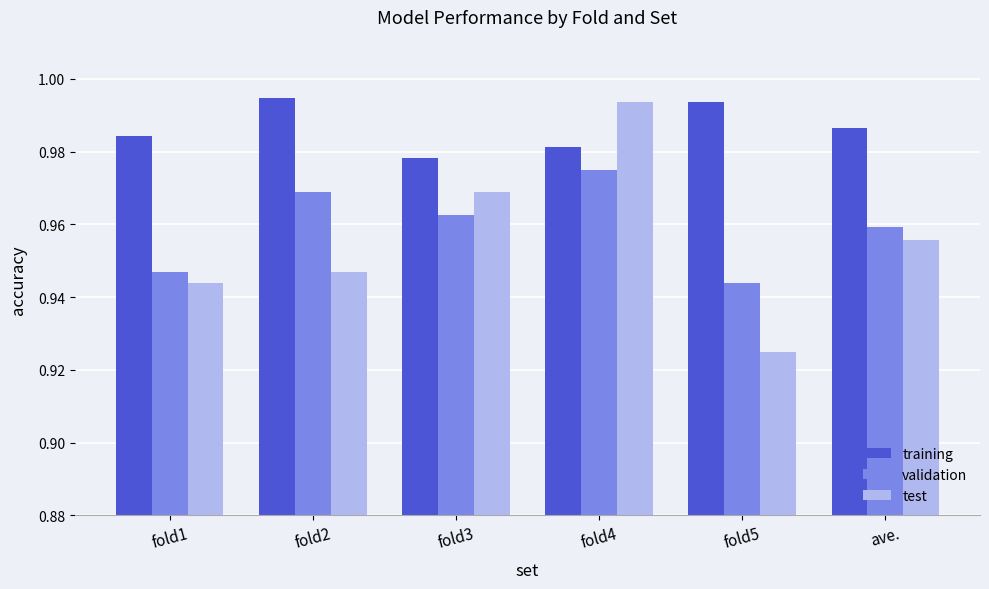

Which series has the largest range (max minus min)?

test